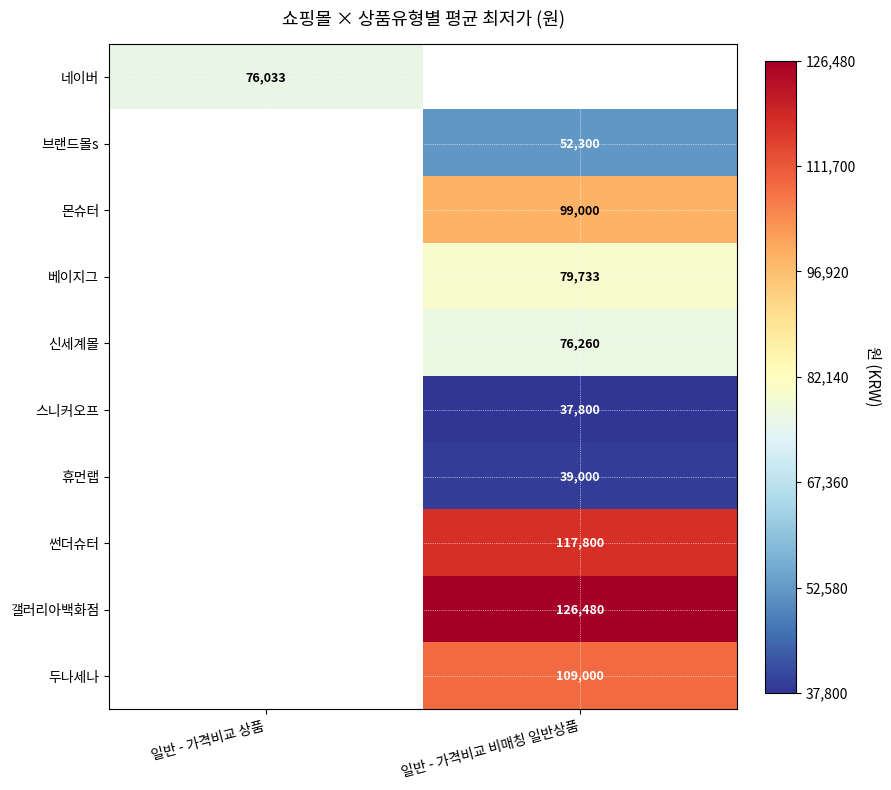

Is it true that 브랜드몰s equals 21202 at 일반 - 가격비교 비매칭 일반상품?

False